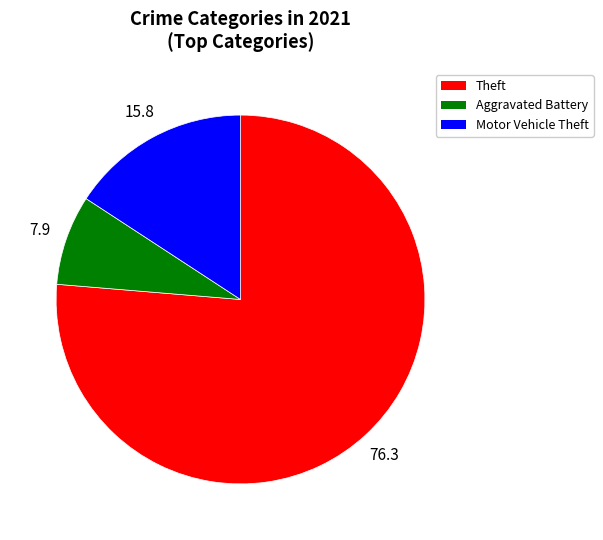

Is there any slice that represents more than half of the pie?

Yes